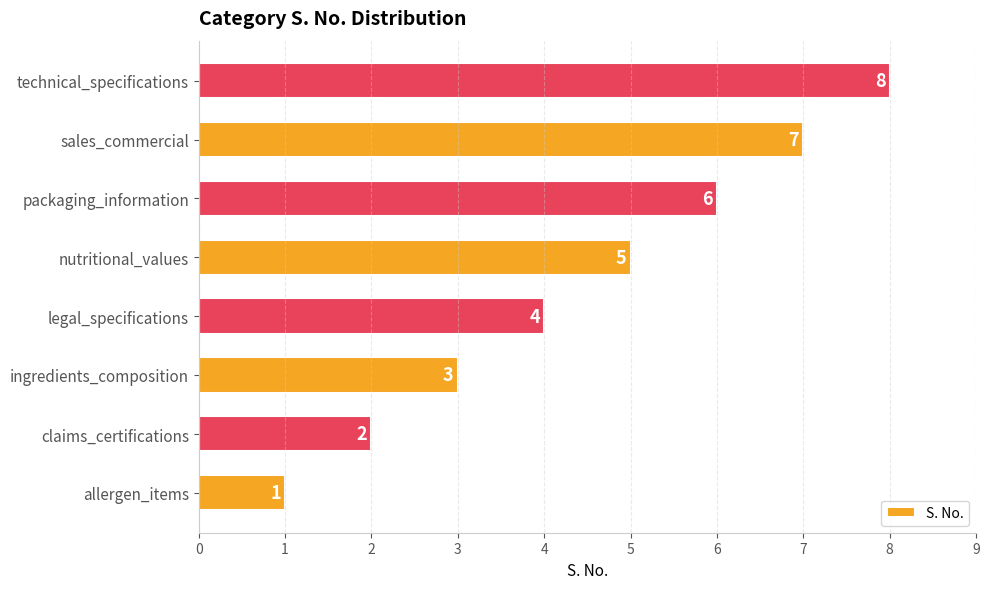

Rank the categories by value from highest to lowest.

technical_specifications, sales_commercial, packaging_information, nutritional_values, legal_specifications, ingredients_composition, claims_certifications, allergen_items